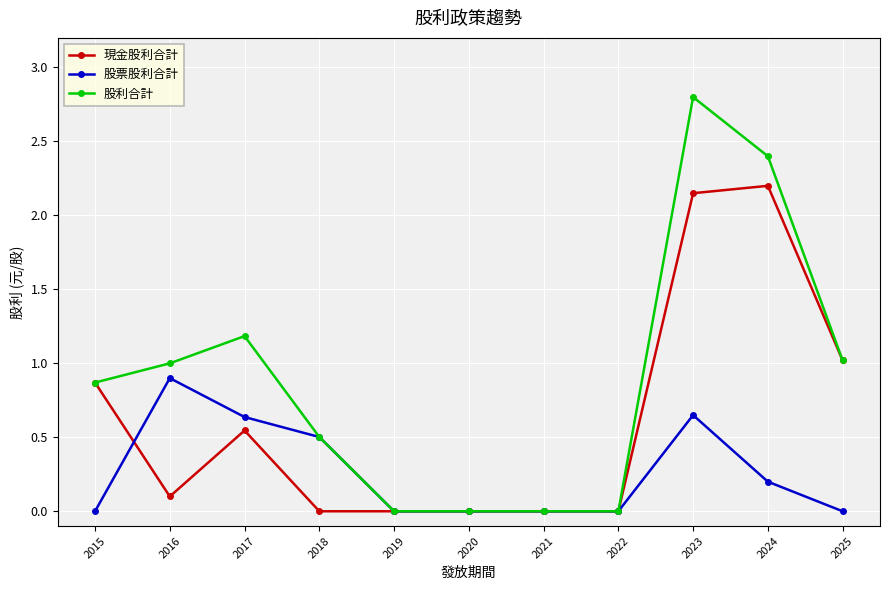

Which category has the highest value across all series?

2023